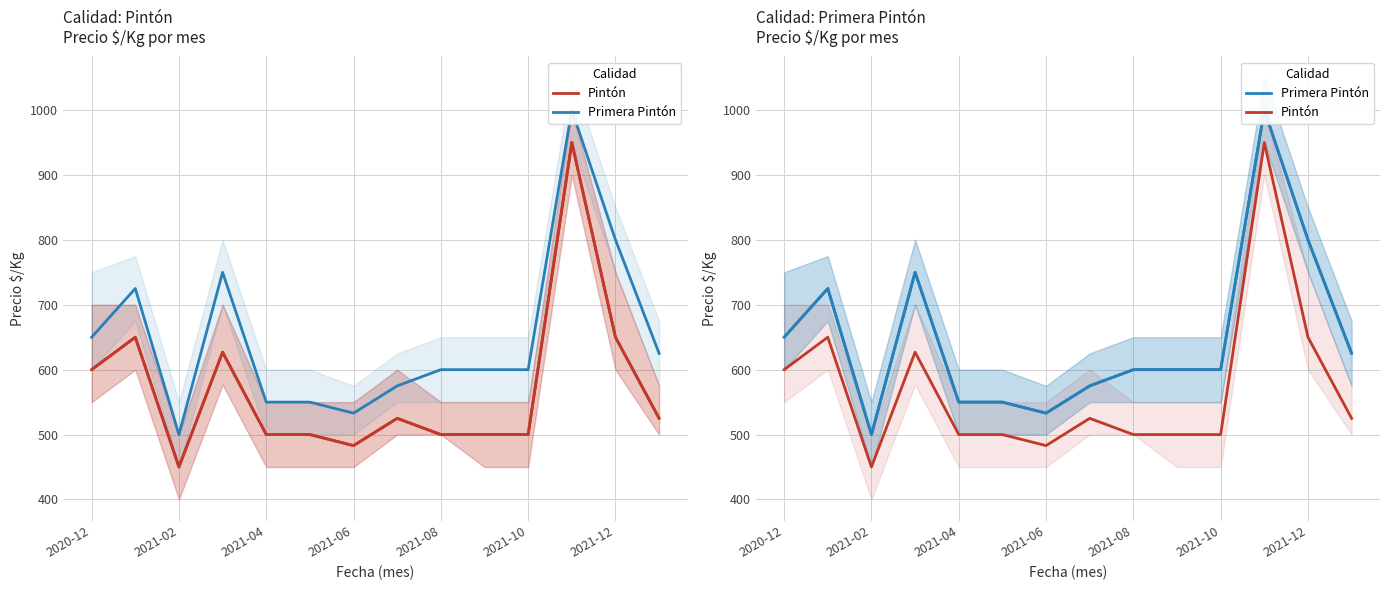

What is the lowest value of the Pintón series?

450